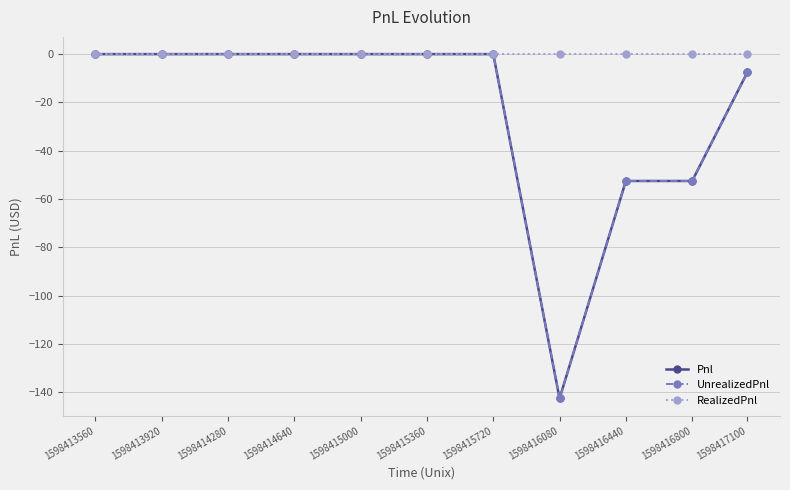

Does the chart have visible grid lines?

Yes